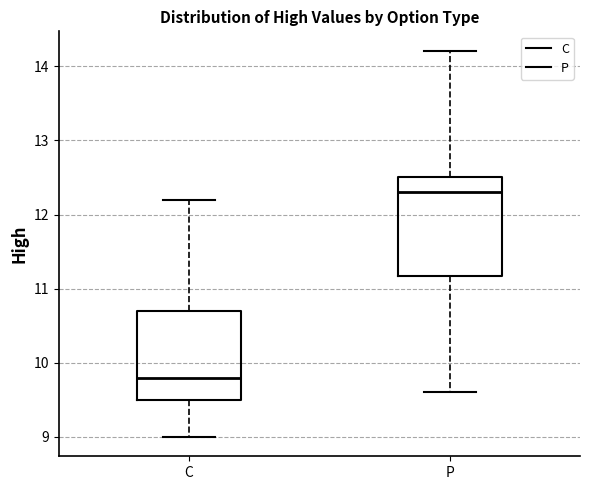

Reading left to right, transcribe this box plot: for each box, give where its median line is, the range the box spans, and where its two whiskers end, as read against the y-axis. The values are not printed on the chart, so give them approximately, as read against the axis.

C: median 9.8, box 9.5 to 10.7, whiskers 9.0 to 12.2
P: median 12.3, box 11.2 to 12.5, whiskers 9.6 to 14.2